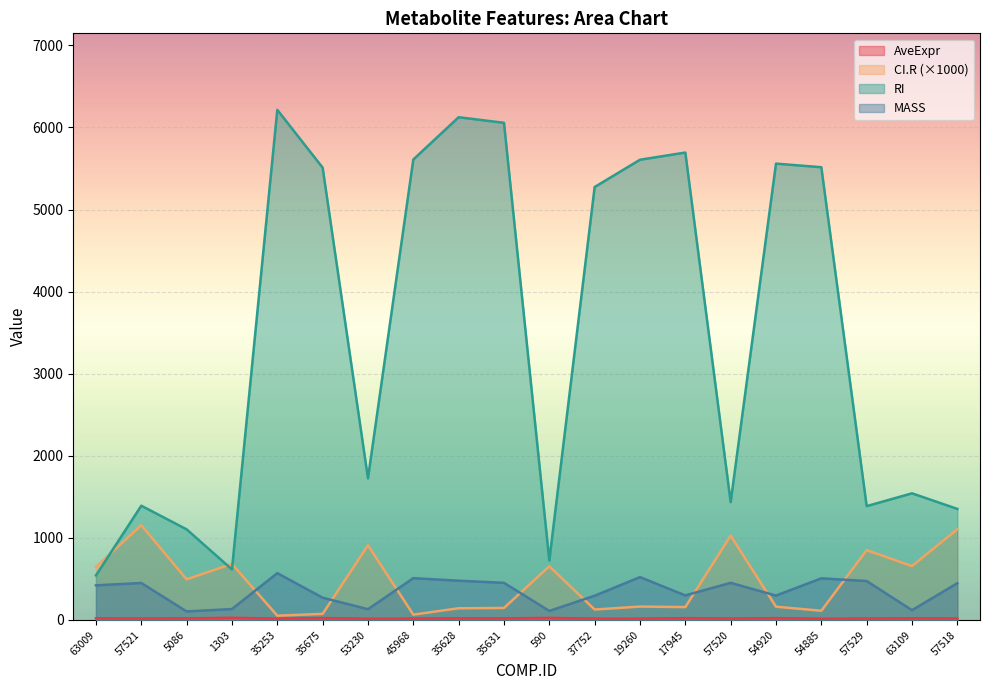

How many lines are shown in the chart?

4